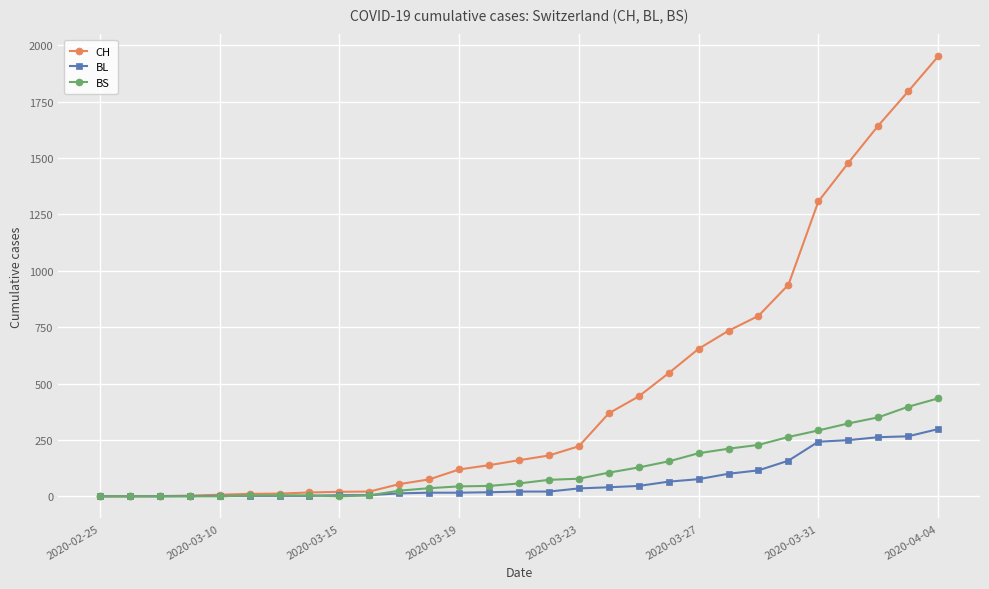

At how many categories does at least one series exceed 690?

8